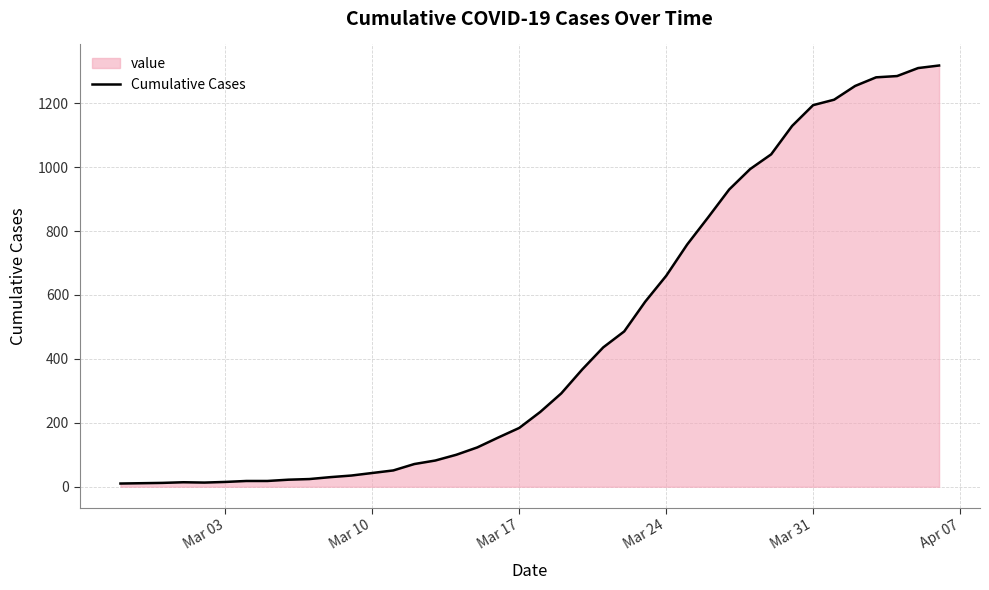

What is the maximum value shown in the chart?

1318